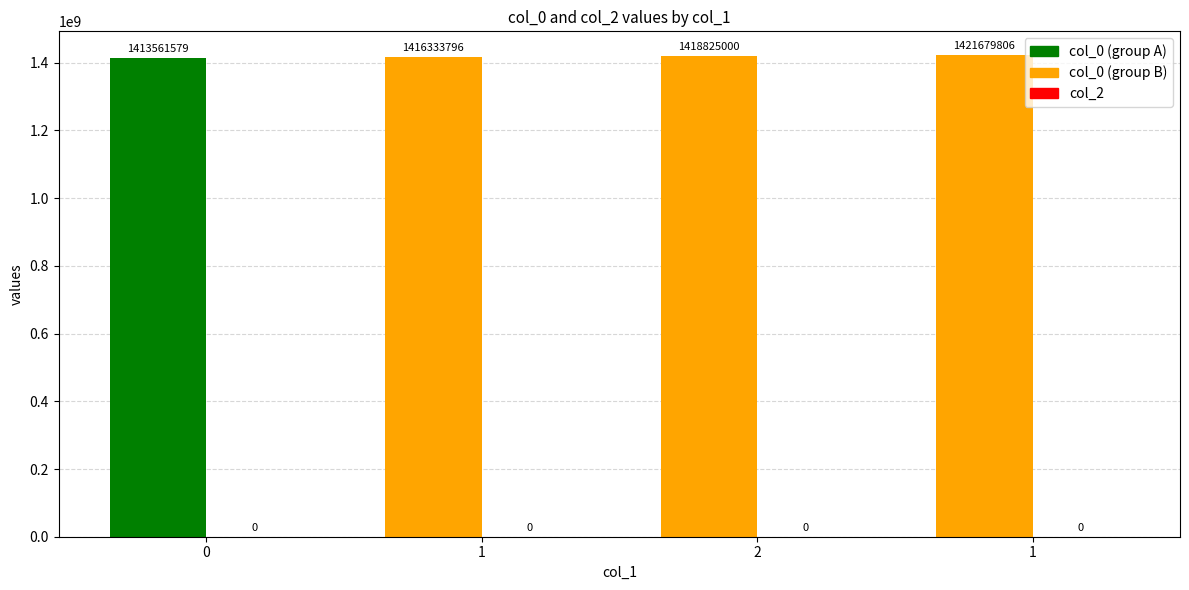

Are the bars horizontal?

No